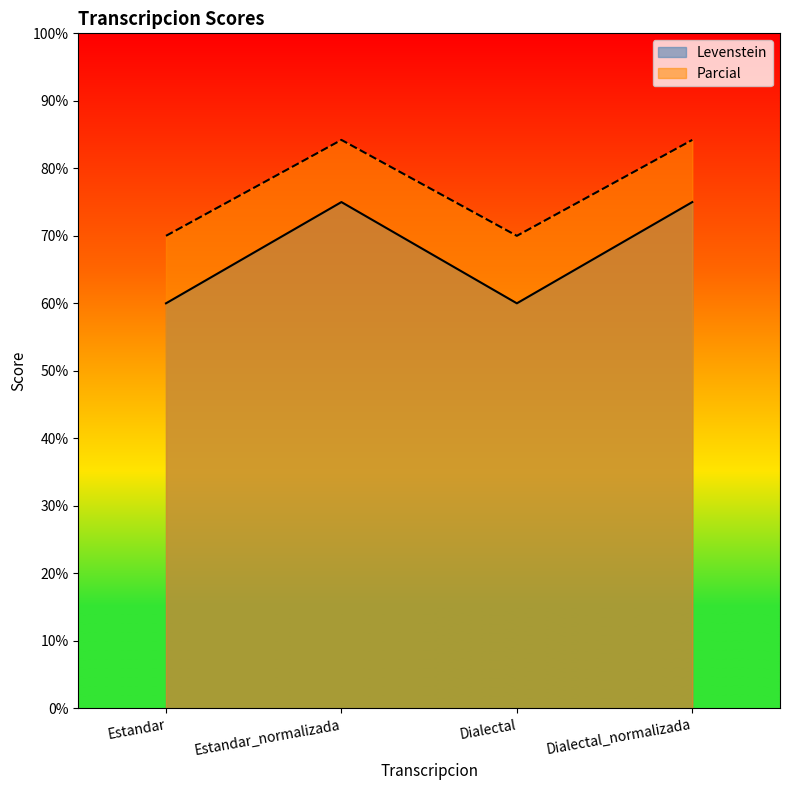

What is the sum of all Levenstein values?

270.0